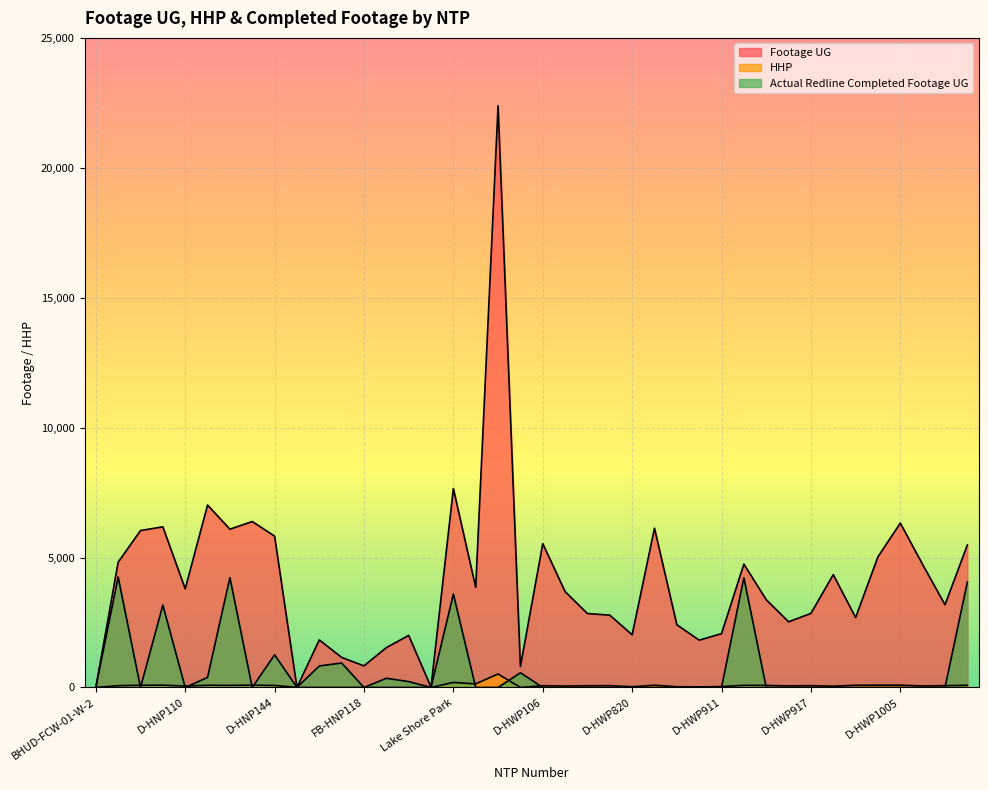

Reading left to right, transcribe all the data shown in this chart.

Footage UG: BHUD-FCW-01-W-2=0	D-HNP106=4822	D-HNP107=6041	D-HNP108=6182	D-HNP110=3796	D-HNP111=7020	D-HNP114=6092	D-HNP115=6387	D-HNP144=5825	FB-H0205A=0	FB-HNP104=1831	FB-HNP111=1157	FB-HNP118=831	FB-HNP138=1534	FB-HNP144=2003	FX4-FBB-01=11	Lake Shore Park=7655	Wilders MHP=3853	Sunset Palms MHP=22387	BHZD-FWP-08-W=807	D-HWP106=5534	D-HWP110=3690	D-HWP817=2845	D-HWP819=2783	D-HWP820=2027	D-HWP901=6130	D-HWP906=2414	D-HWP907=1820	D-HWP911=2071	D-HWP912=4747	D-HWP914=3378	D-HWP916=2527	D-HWP917=2851	D-HWP918=4342	D-HWP1003=2691	D-HWP1004=5030	D-HWP1005=6325	D-HWP1006=4731	D-HWP1007=3183	D-HWP1307=5483
HHP: BHUD-FCW-01-W-2=0	D-HNP106=69	D-HNP107=85	D-HNP108=89	D-HNP110=54	D-HNP111=85	D-HNP114=81	D-HNP115=87	D-HNP144=79	FB-H0205A=0	FB-HNP104=0	FB-HNP111=0	FB-HNP118=0	FB-HNP138=0	FB-HNP144=0	FX4-FBB-01=0	Lake Shore Park=193	Wilders MHP=139	Sunset Palms MHP=517	BHZD-FWP-08-W=0	D-HWP106=67	D-HWP110=55	D-HWP817=67	D-HWP819=68	D-HWP820=28	D-HWP901=87	D-HWP906=28	D-HWP907=21	D-HWP911=35	D-HWP912=82	D-HWP914=79	D-HWP916=61	D-HWP917=69	D-HWP918=48	D-HWP1003=85	D-HWP1004=87	D-HWP1005=88	D-HWP1006=58	D-HWP1007=69	D-HWP1307=83
Actual Redline Completed Footage UG: BHUD-FCW-01-W-2=0	D-HNP106=4249	D-HNP107=0	D-HNP108=3167	D-HNP110=0	D-HNP111=386	D-HNP114=4227	D-HNP115=0	D-HNP144=1257	FB-H0205A=0	FB-HNP104=827	FB-HNP111=942	FB-HNP118=0	FB-HNP138=353	FB-HNP144=225	FX4-FBB-01=0	Lake Shore Park=3595	Wilders MHP=0	Sunset Palms MHP=0	BHZD-FWP-08-W=566	D-HWP106=0	D-HWP110=0	D-HWP817=0	D-HWP819=0	D-HWP820=0	D-HWP901=0	D-HWP906=0	D-HWP907=0	D-HWP911=0	D-HWP912=4223	D-HWP914=0	D-HWP916=0	D-HWP917=0	D-HWP918=0	D-HWP1003=0	D-HWP1004=0	D-HWP1005=0	D-HWP1006=0	D-HWP1007=0	D-HWP1307=4054